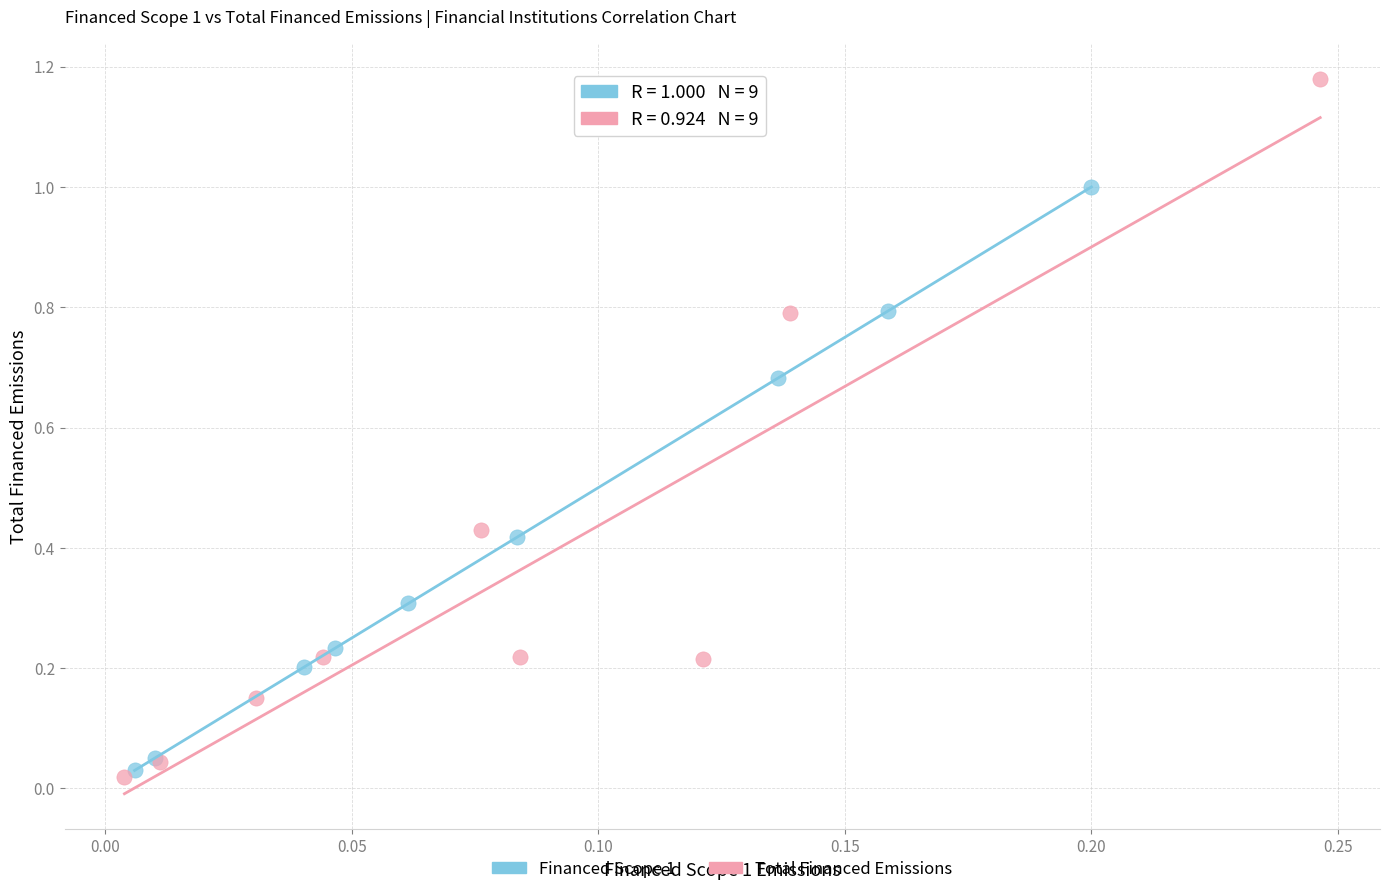

Which series contains the lowest Y value?

Total Financed Emissions